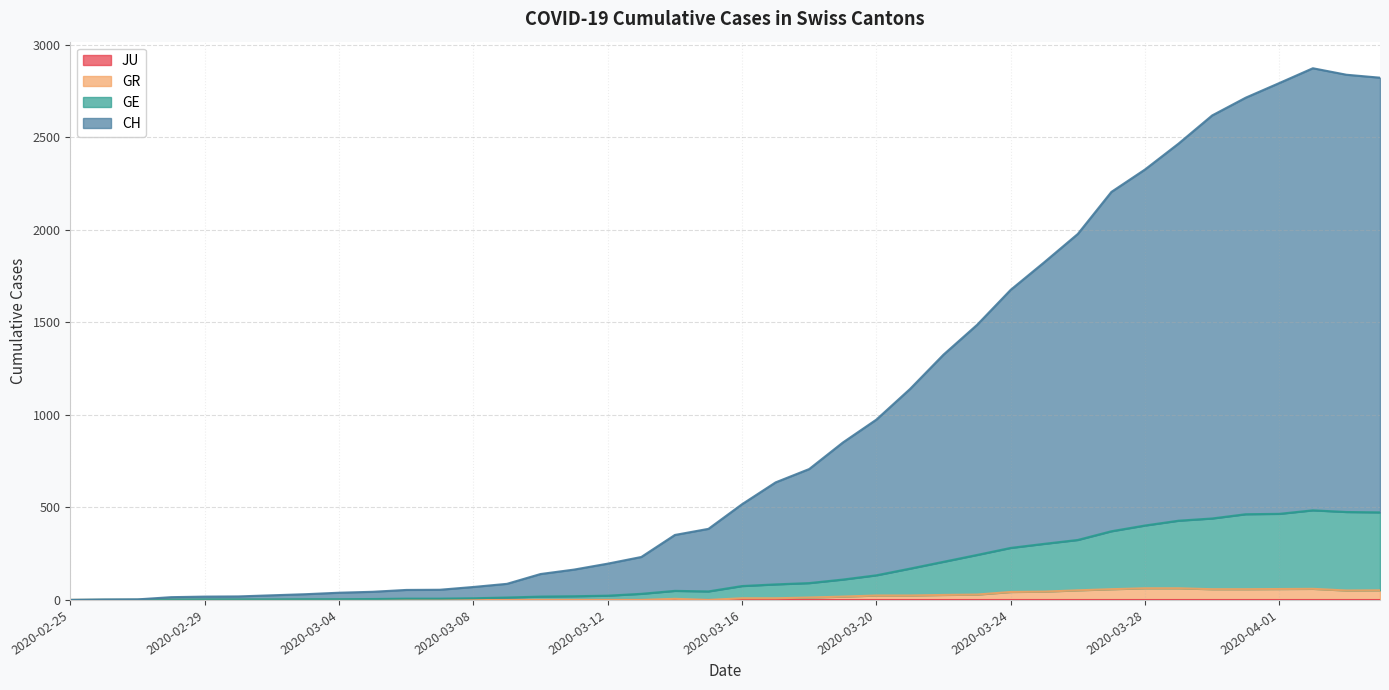

How many data points does each series have?

40